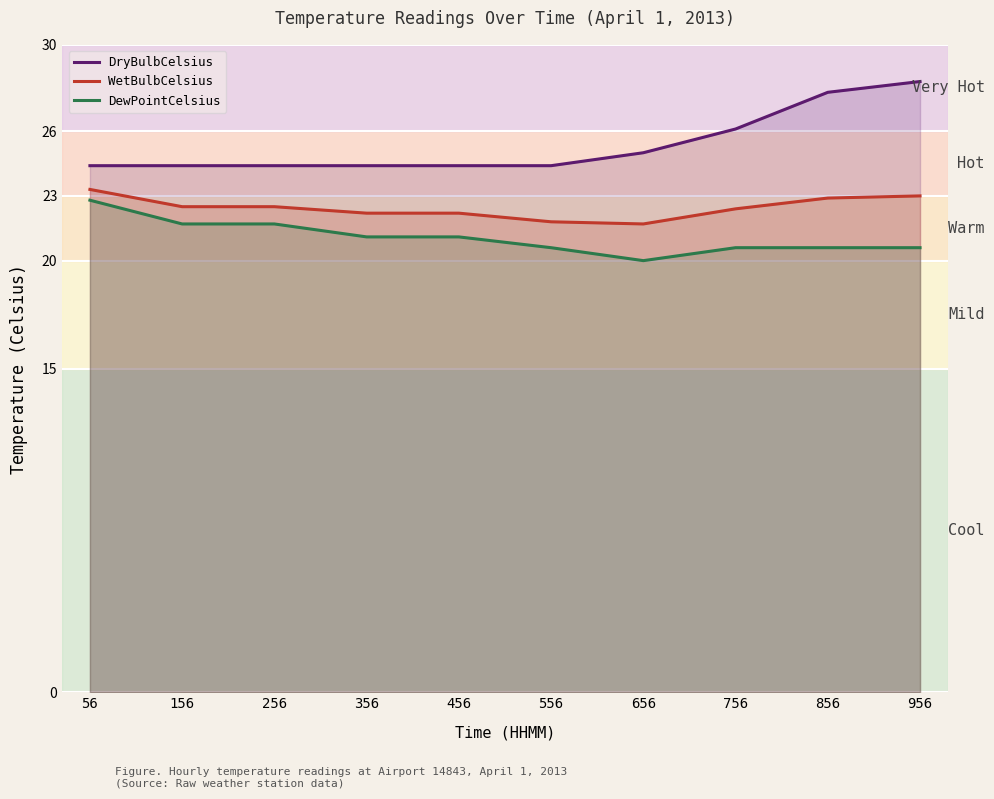

What is the total value across all series at 556?

66.8